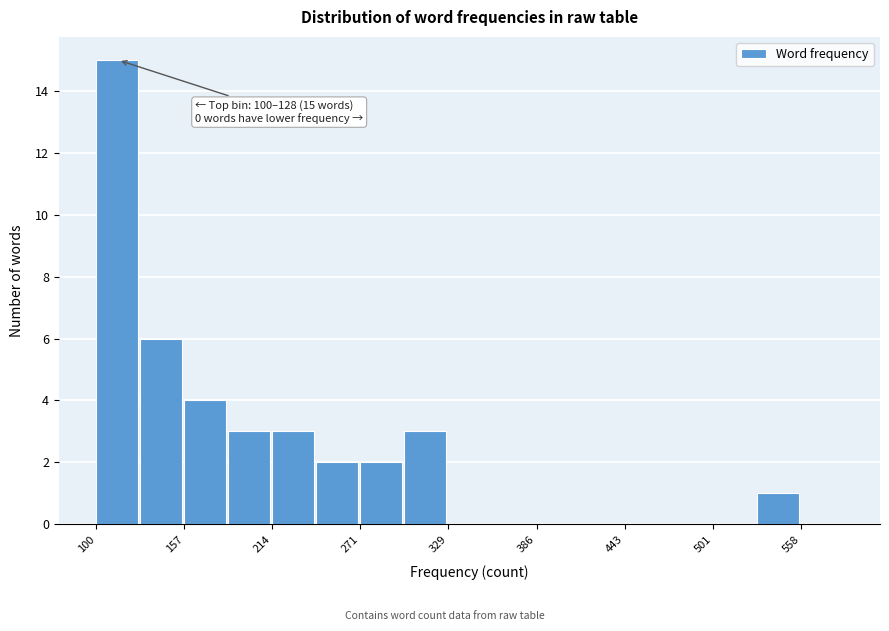

Around what value on the x-axis is the tallest bar? Give the approximate position of its centre, as read against the axis.

110